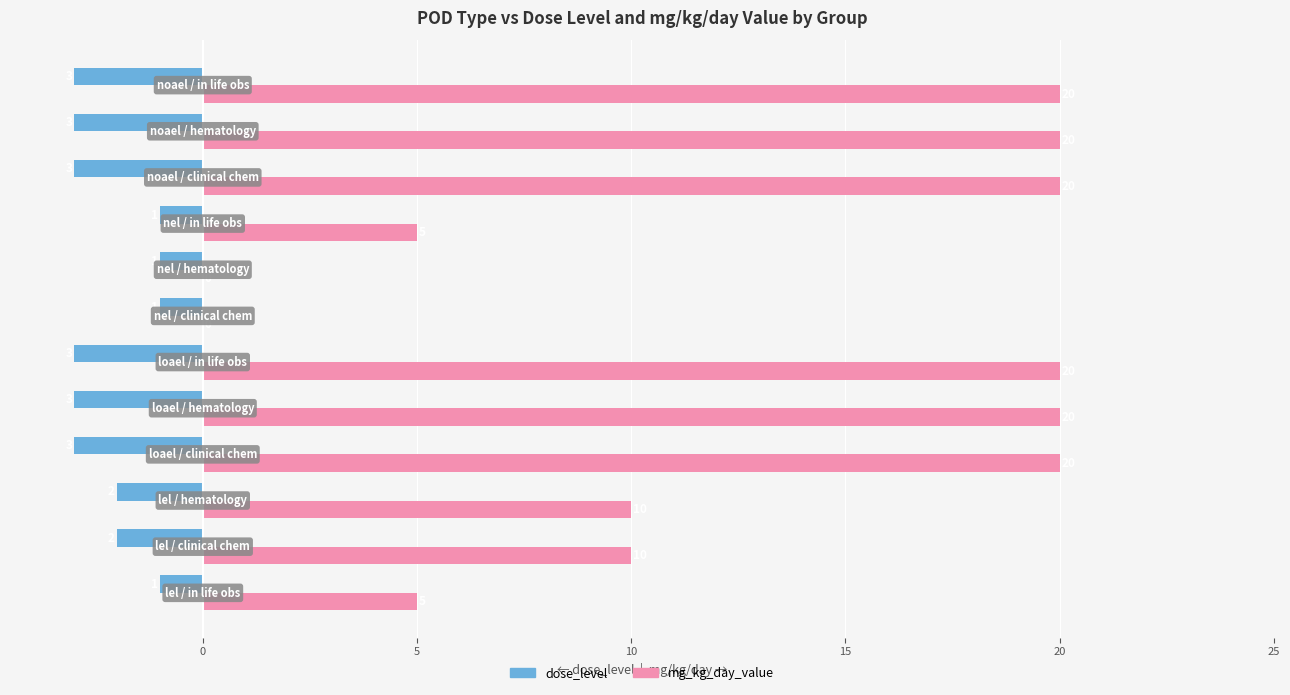

What is the highest value of the mg_kg_day_value series?

20